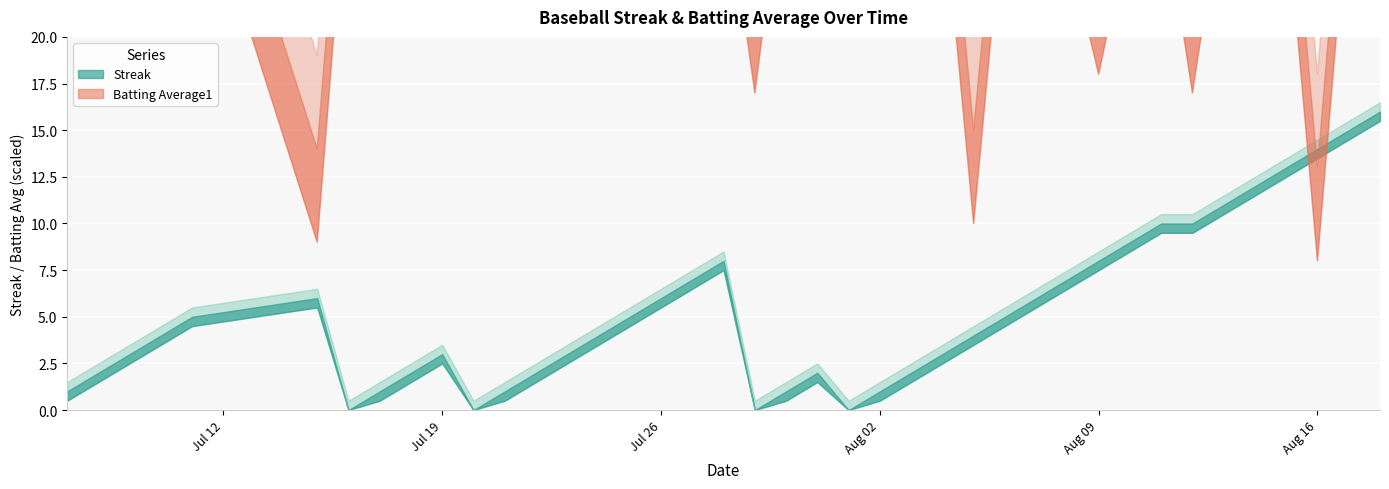

How many categories are shown in the chart?

40